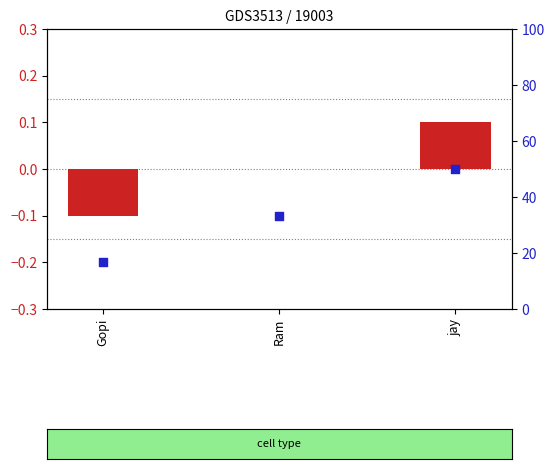

Which series contains the lowest Y value?

log10 ratio